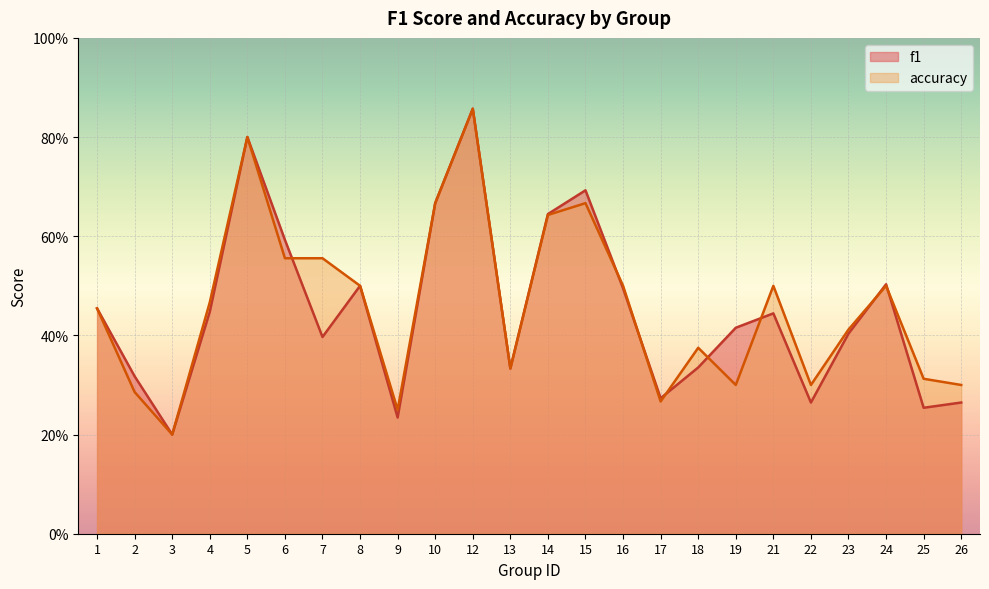

How many lines are shown in the chart?

2